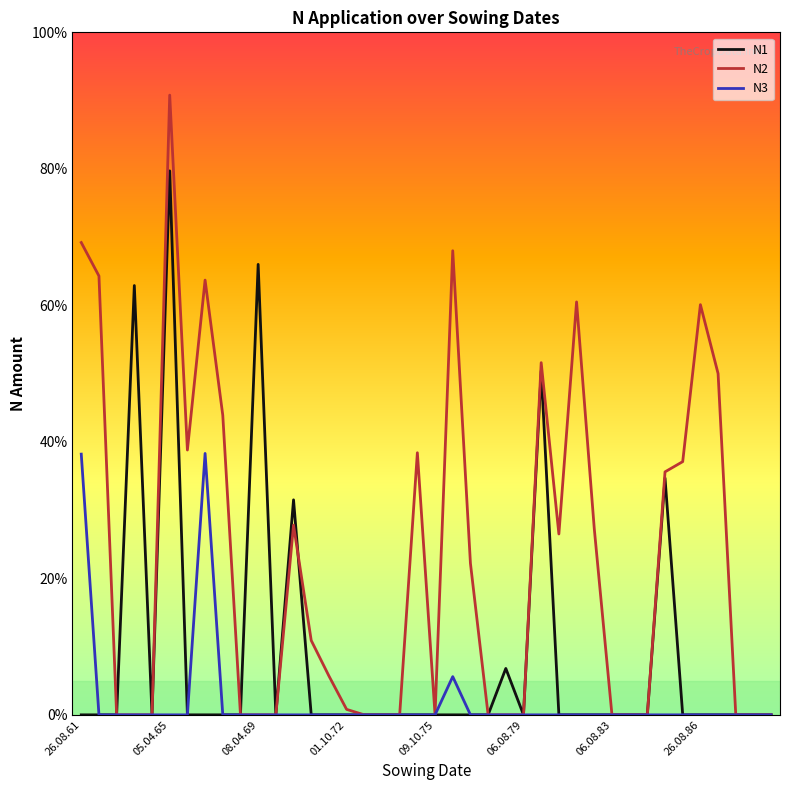

Which series has the largest total across all categories?

N2